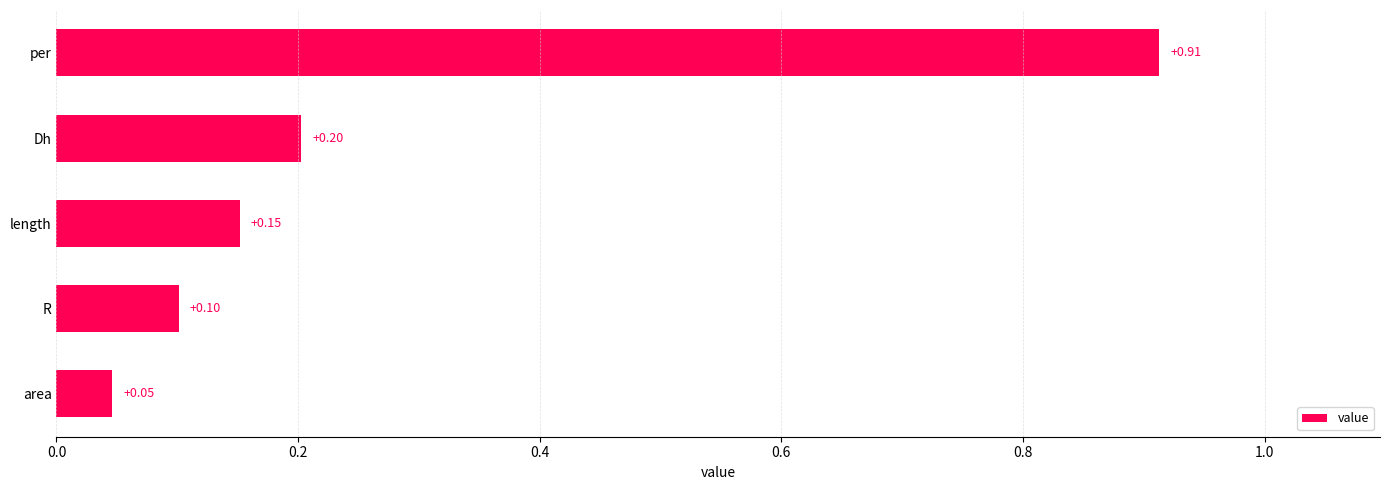

Rank the categories by value from highest to lowest.

per, Dh, length, R, area